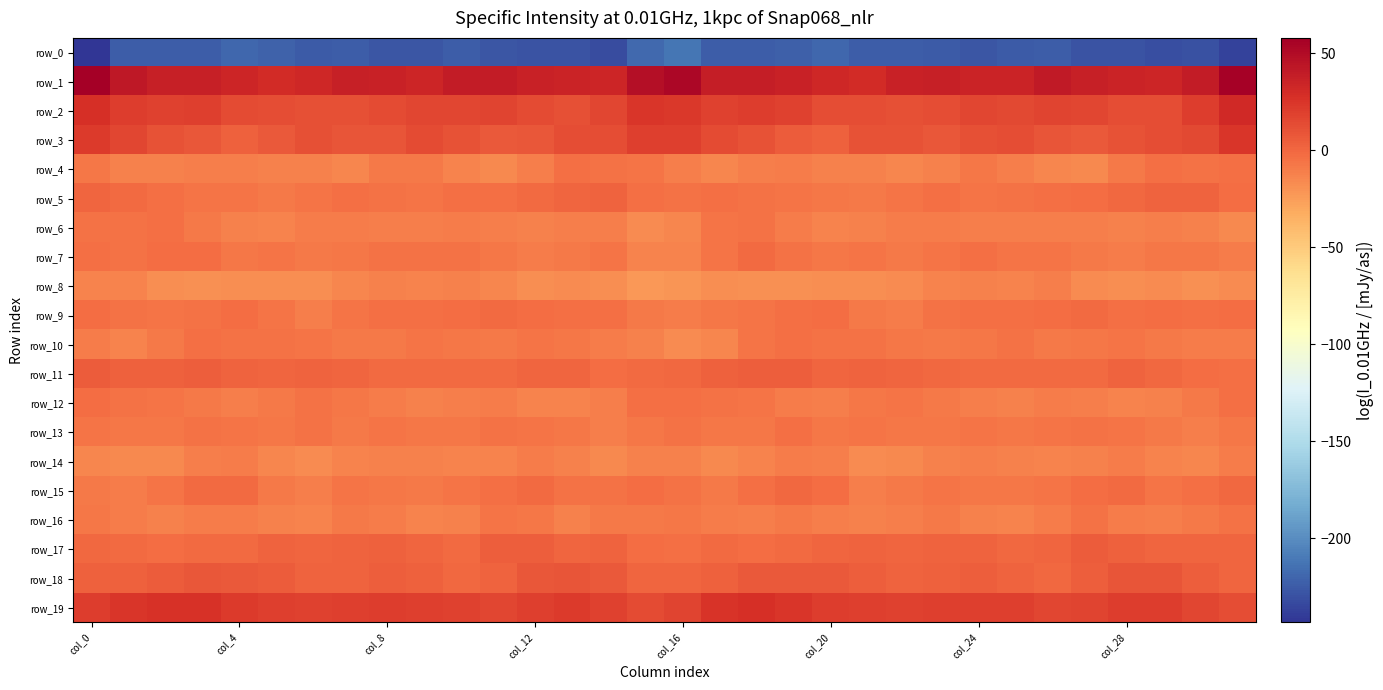

How many series are shown in this chart?

20